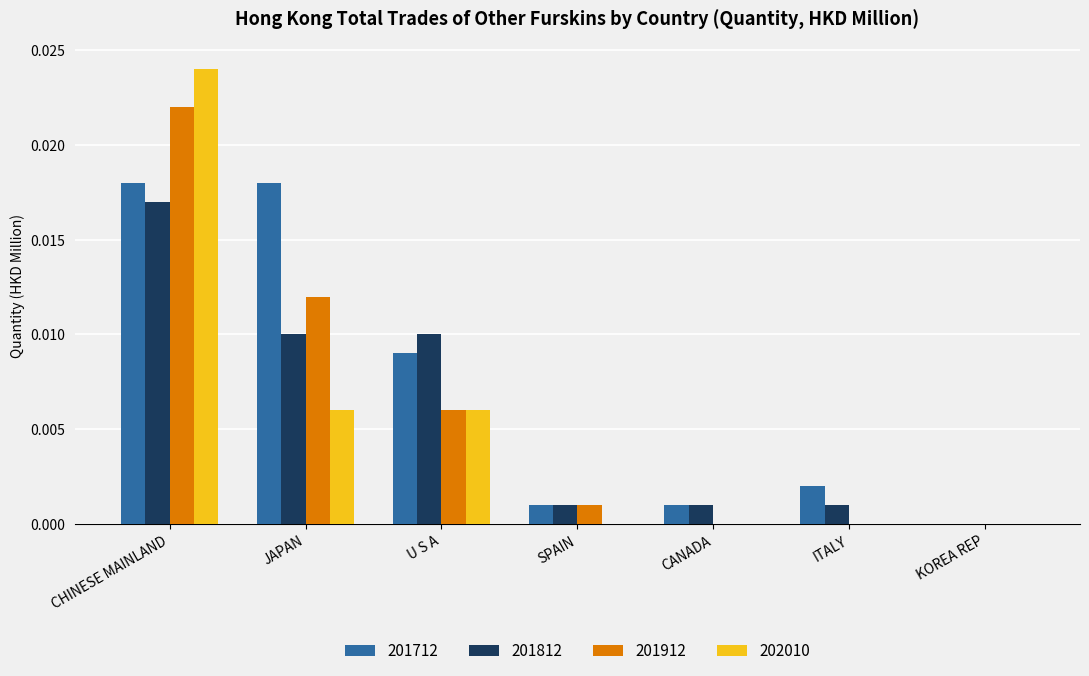

Is it true that 201712 equals 0.0 at ITALY?

True